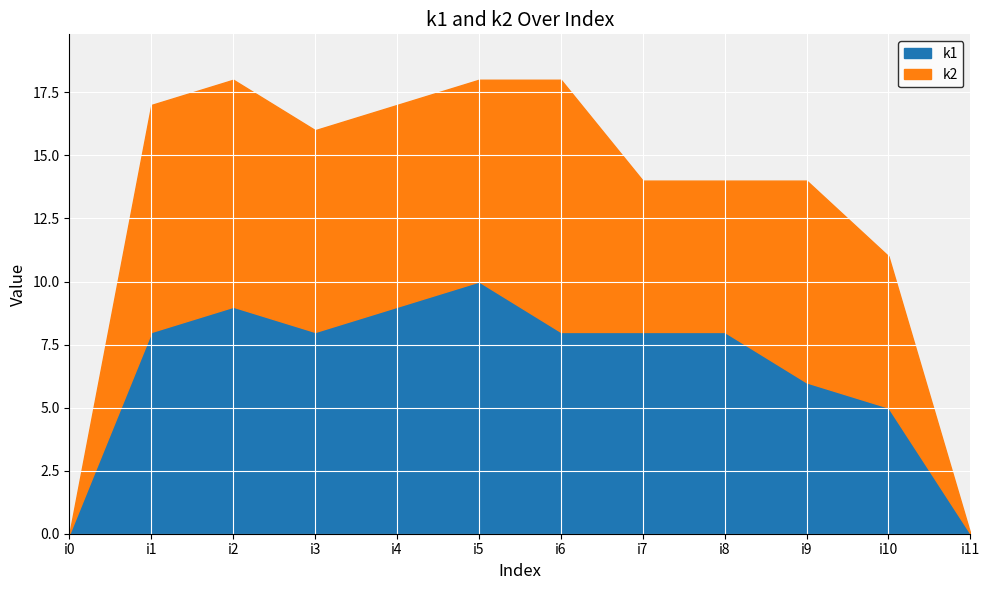

What is the difference between the k1 values at i9 and i6?

2